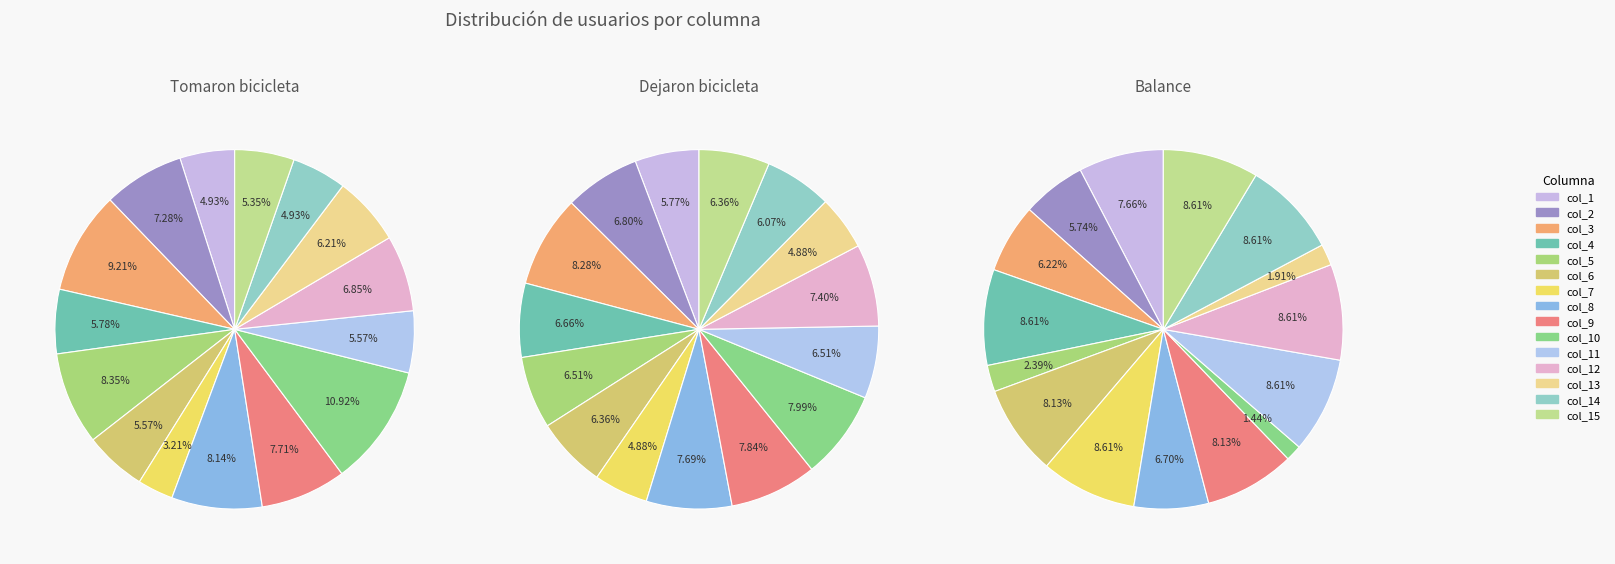

The col_9 slice represents 1% of the pie. True or false?

False